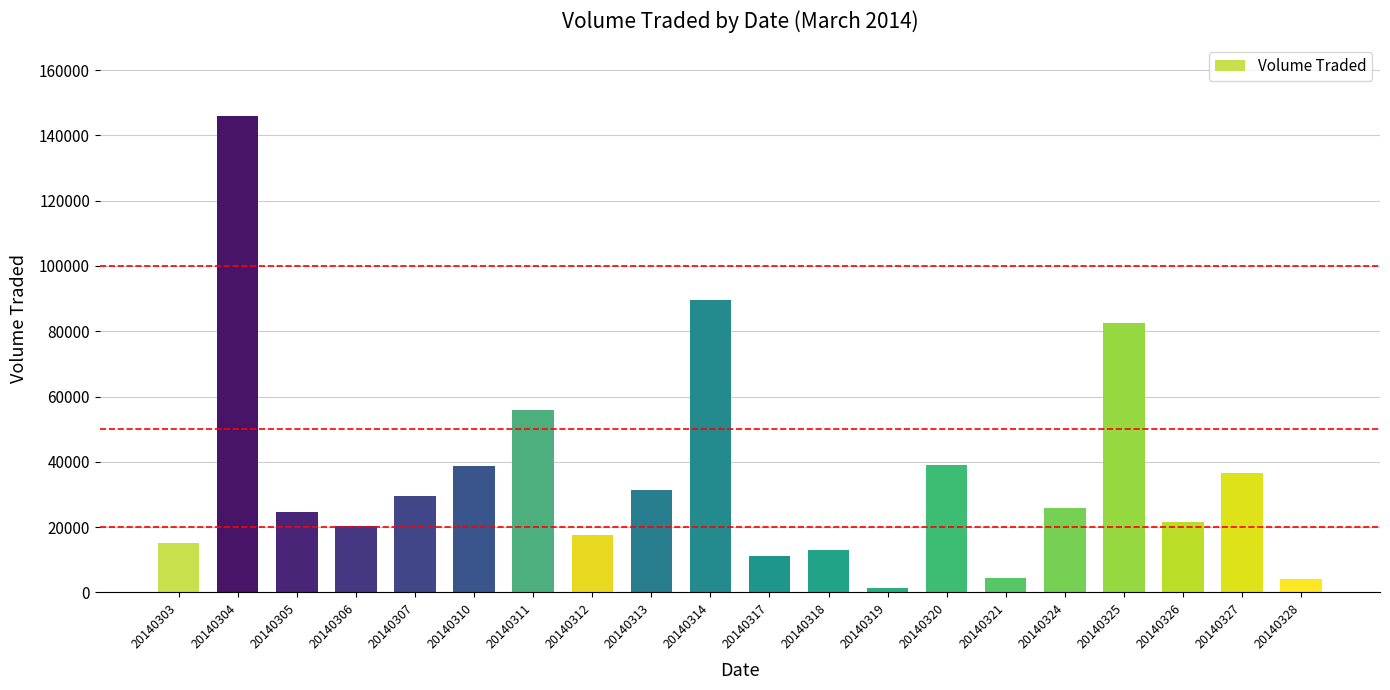

What is the difference between the maximum and minimum values?

144800